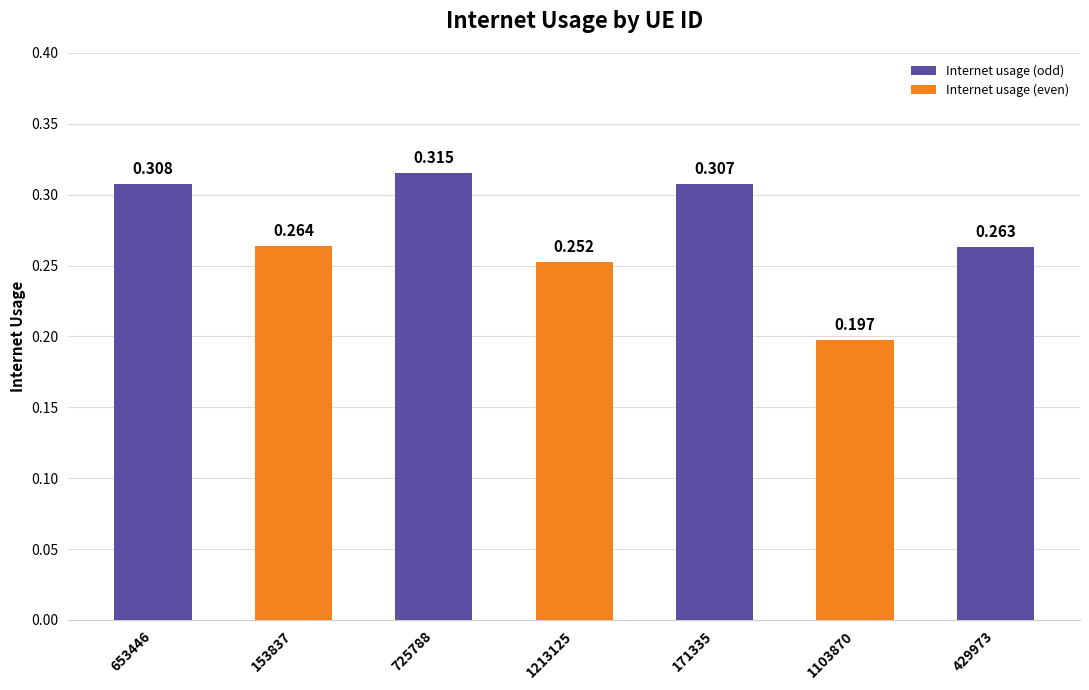

Between 725788 and 653446, which is larger?

725788